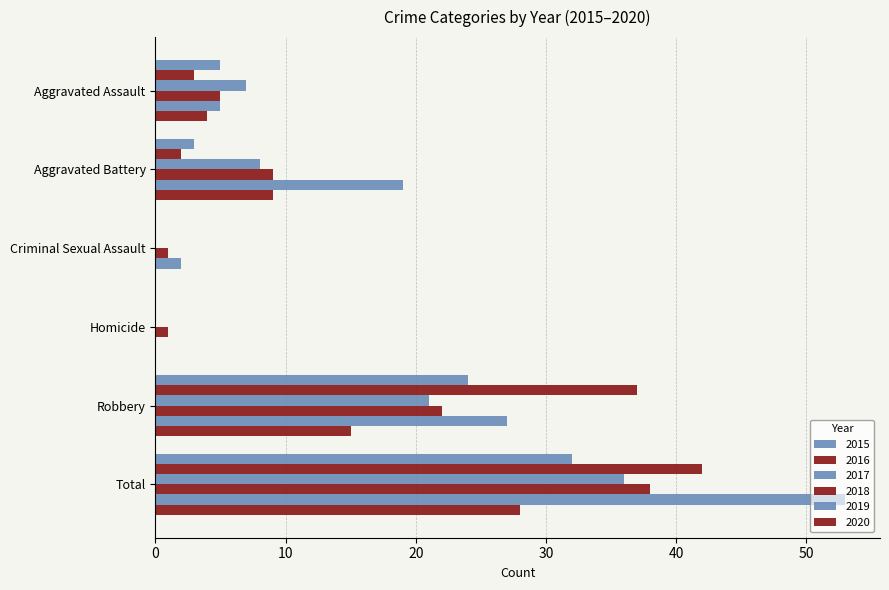

How many distinct data groups are displayed?

6